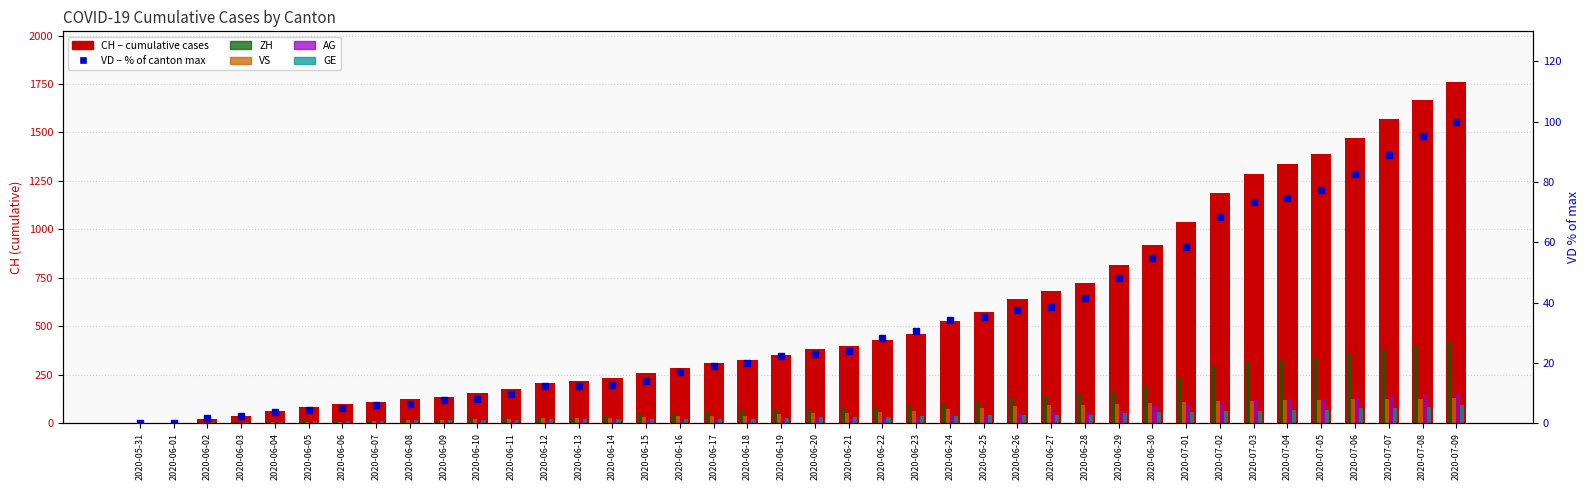

What are all the series names shown in the legend?

CH, ZH, VS, AG, GE, VD (% of max)